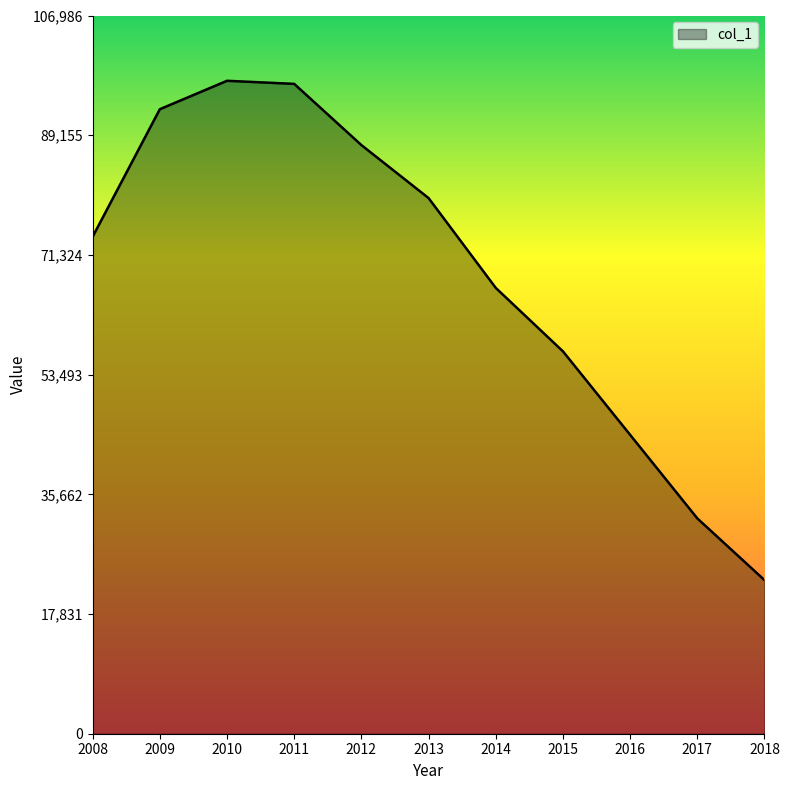

What is the change in value from 2010 to 2013?

-17472